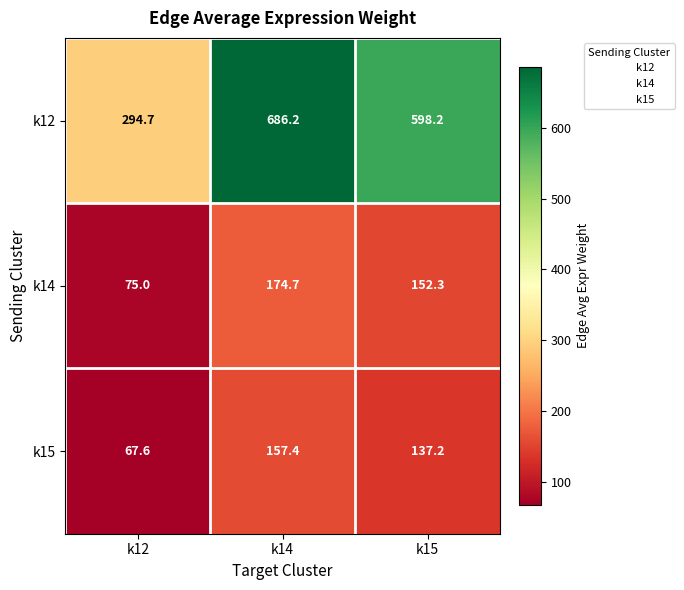

What is the average value of the k14 series?

134.0